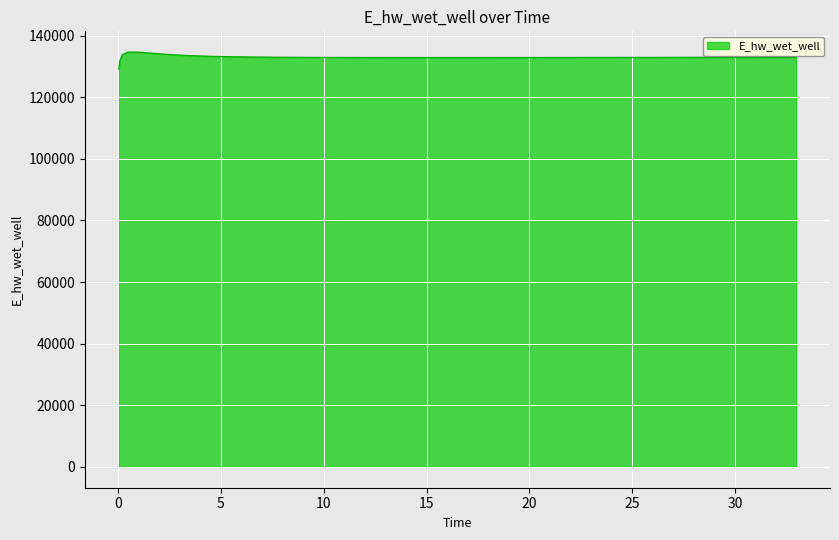

What is the minimum value shown in the chart?

129070.2